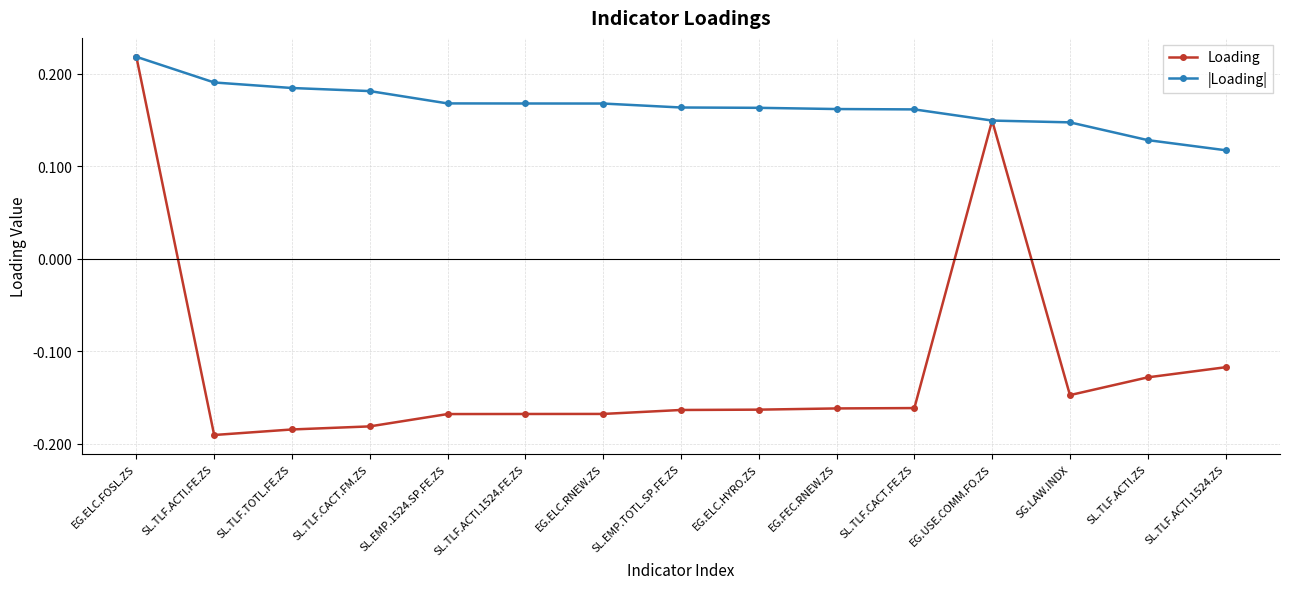

Which series has the widest spread of values?

Loading